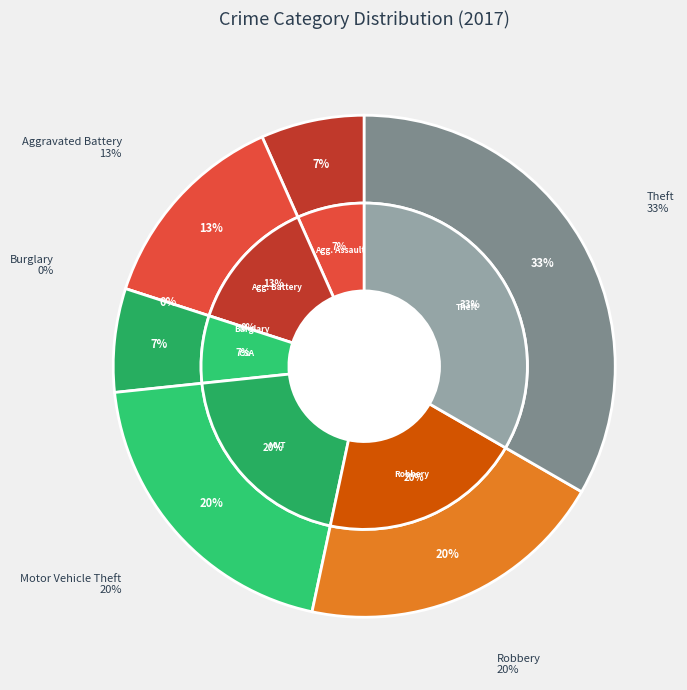

To the nearest percent, what portion does Criminal Sexual Assault represent?

7%